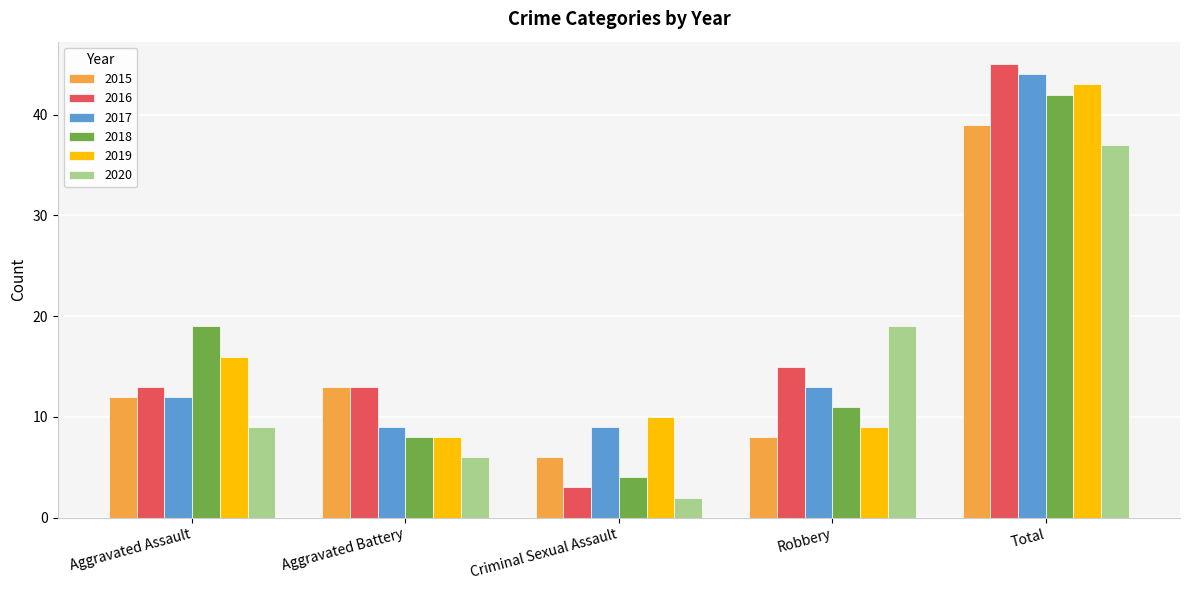

How many groups of bars are there?

5